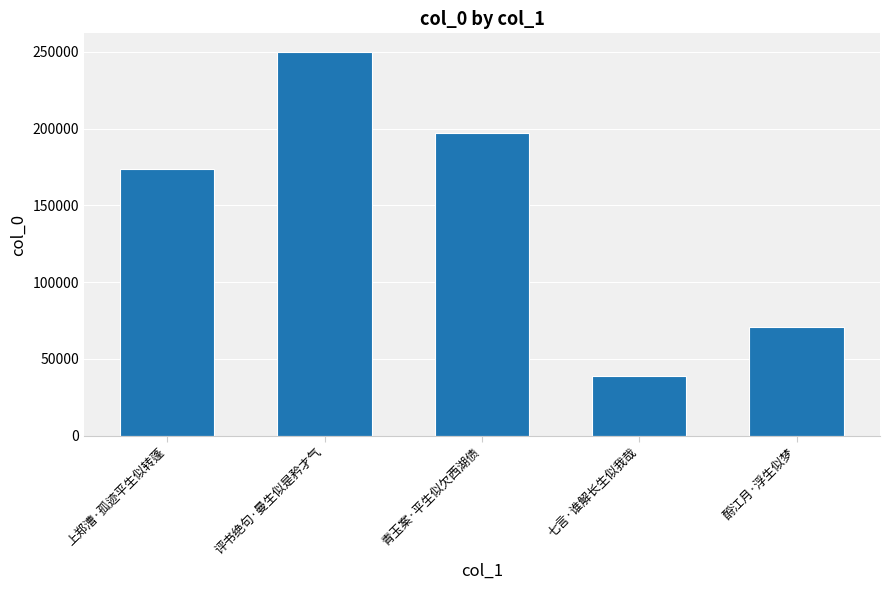

What is the label of the 4th bar from the right?

评书绝句·曼生似是矜才气